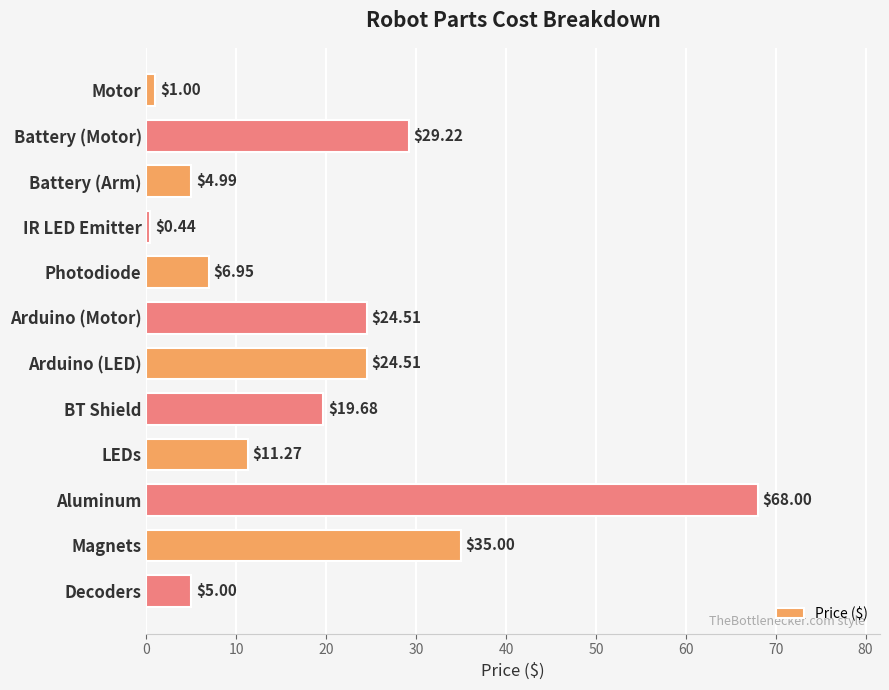

Between Battery (Arm) and Decoders, which is larger?

Decoders